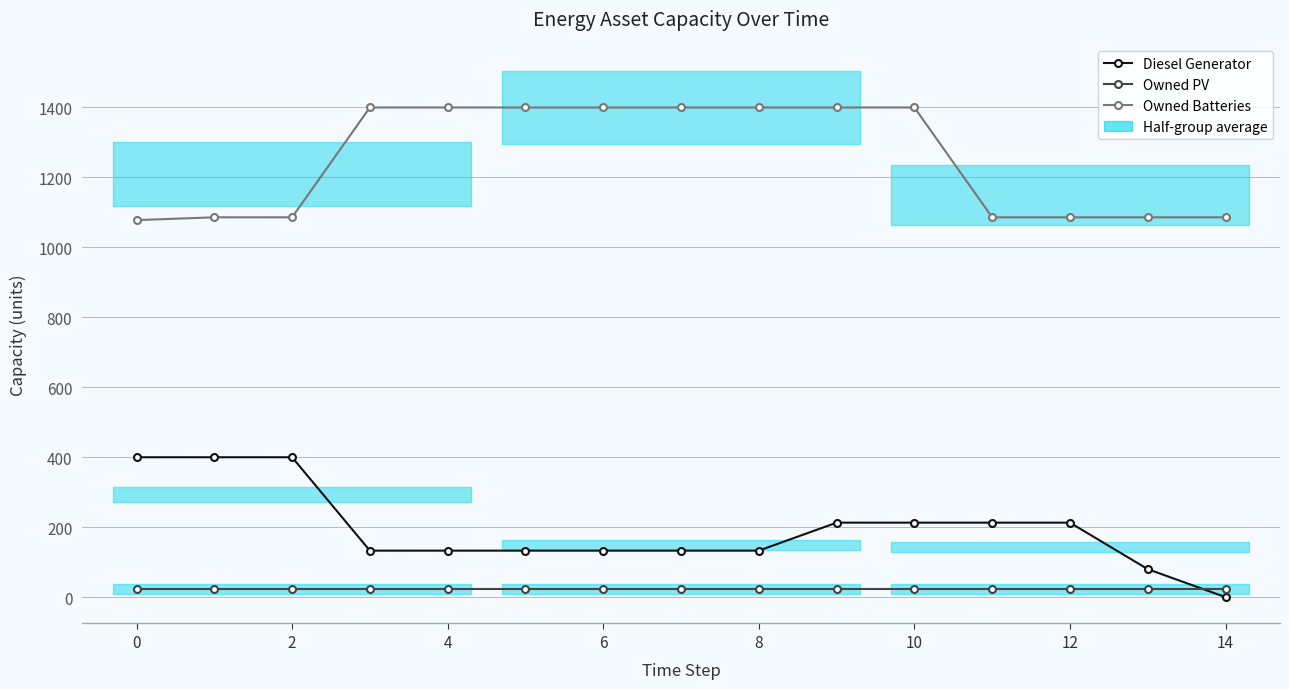

List the series in order of their peak value, highest first.

Owned Batteries, Diesel Generator, Owned PV